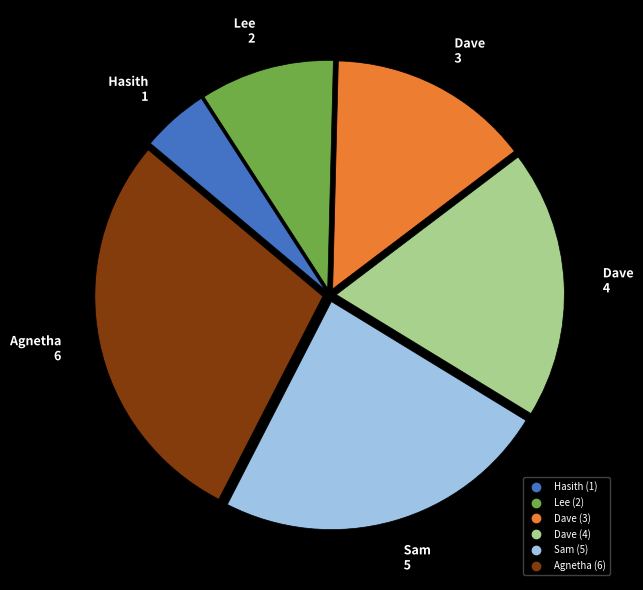

Does any single category account for the majority?

No